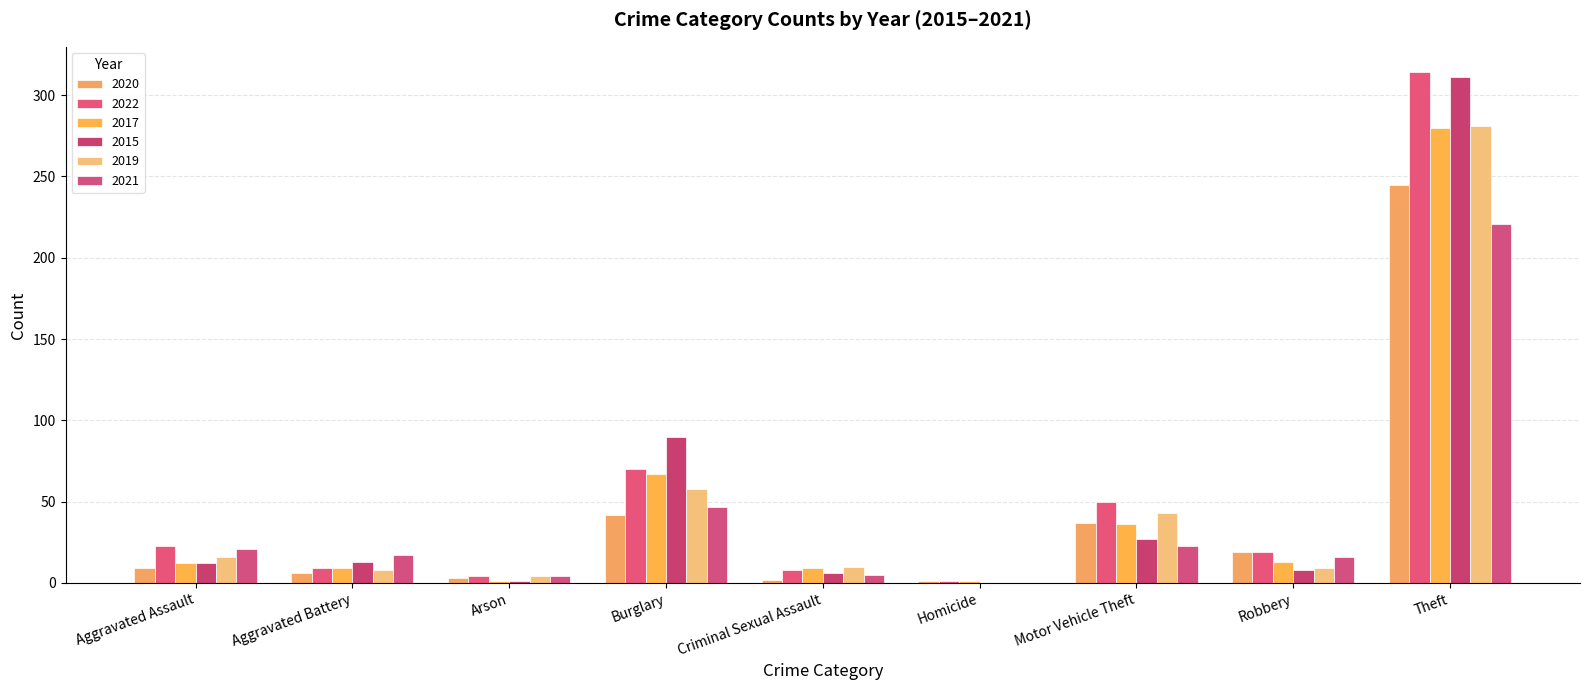

How many values in 2019 are above zero?

8